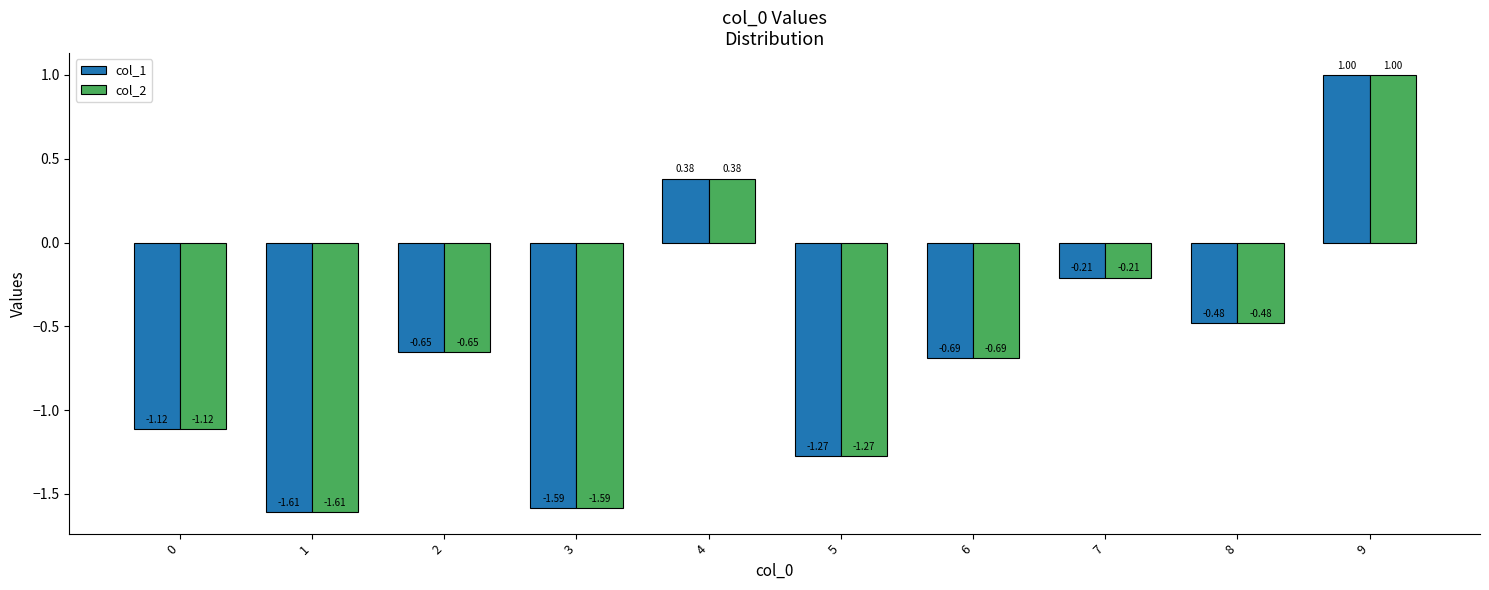

List the labels in order of col_1 value, smallest first.

1, 3, 5, 0, 6, 2, 8, 7, 4, 9